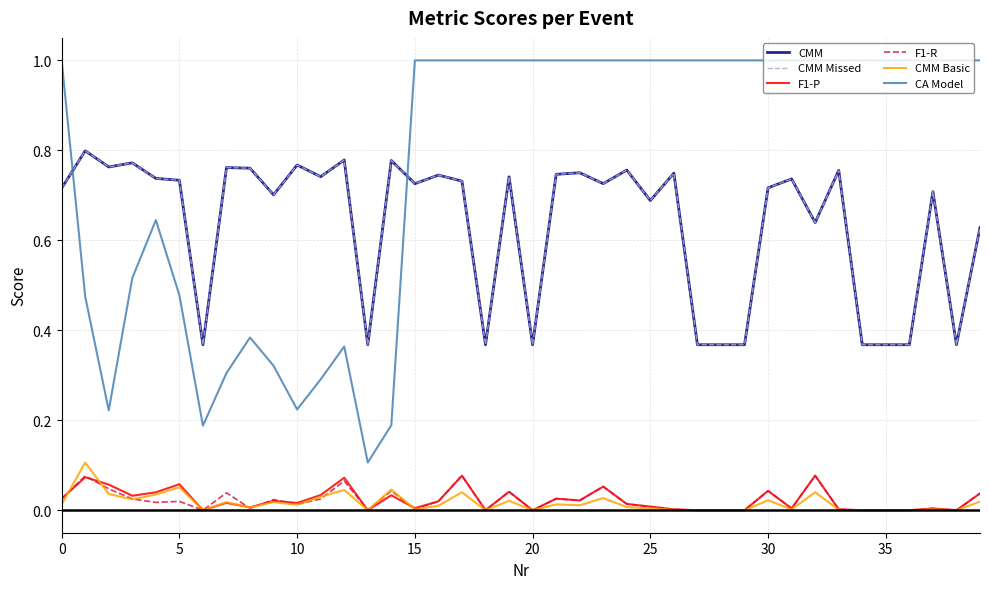

Does the chart have visible grid lines?

Yes